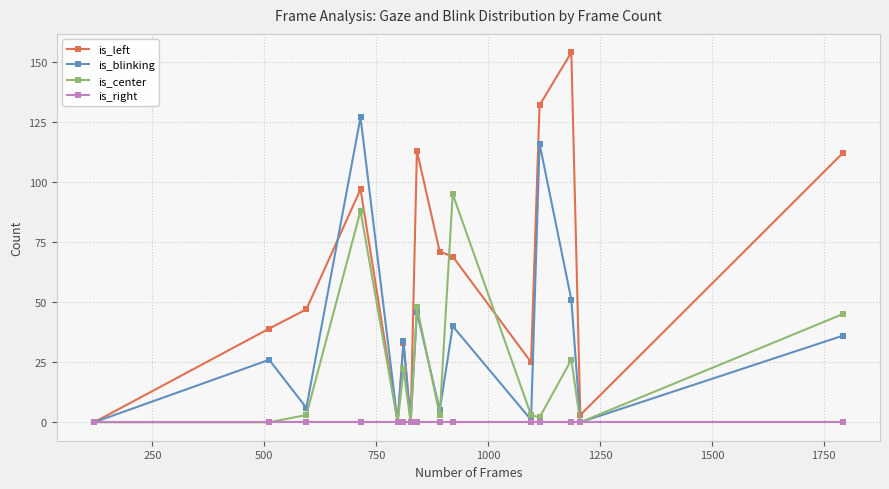

True or false: is_left has more than 0 points higher than both neighbors.

True